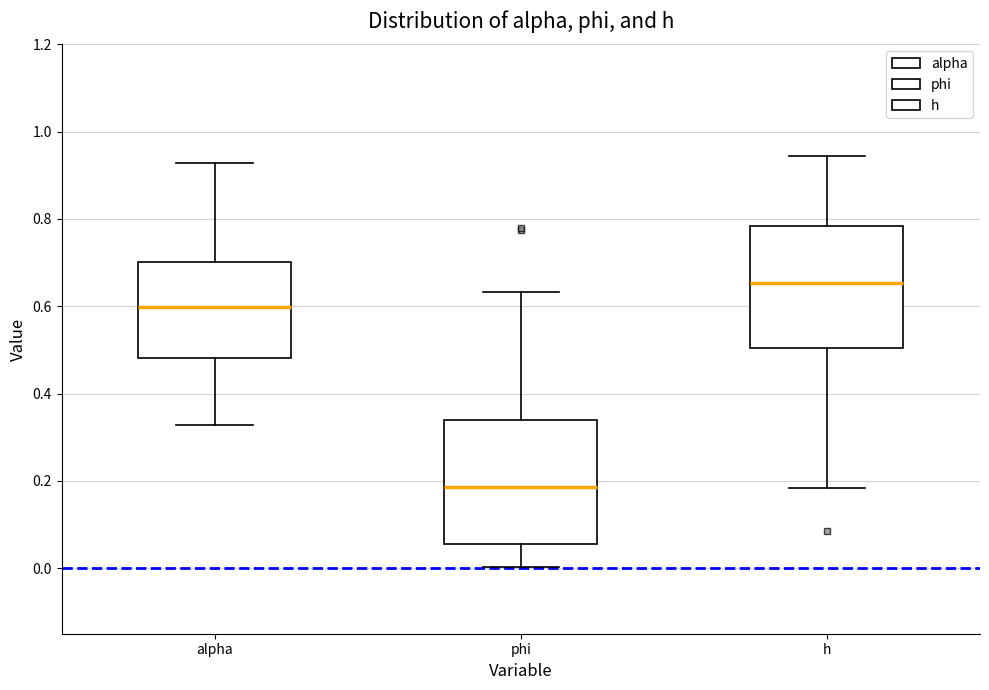

Which box's median line is the lowest?

phi